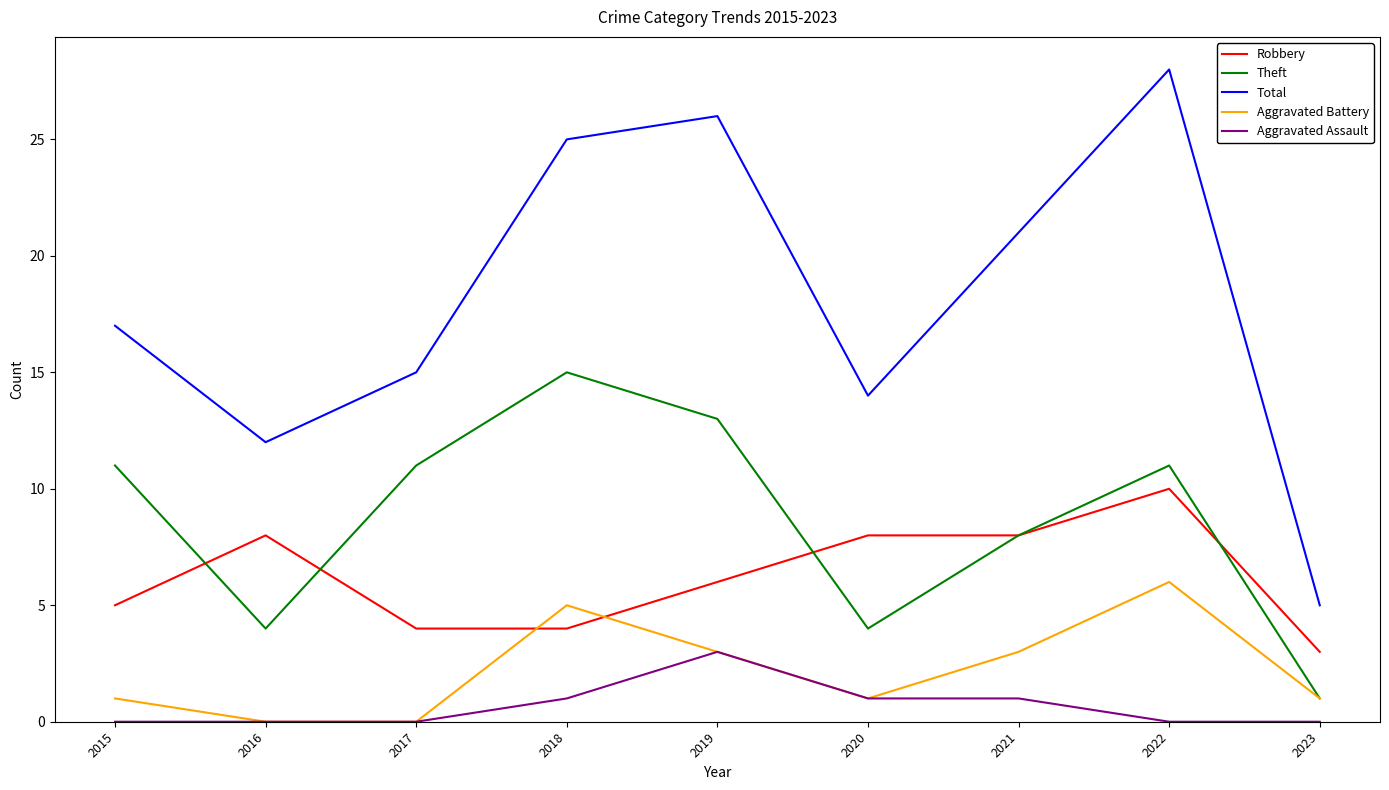

List the series in order of their peak value, lowest first.

Aggravated Assault, Aggravated Battery, Robbery, Theft, Total